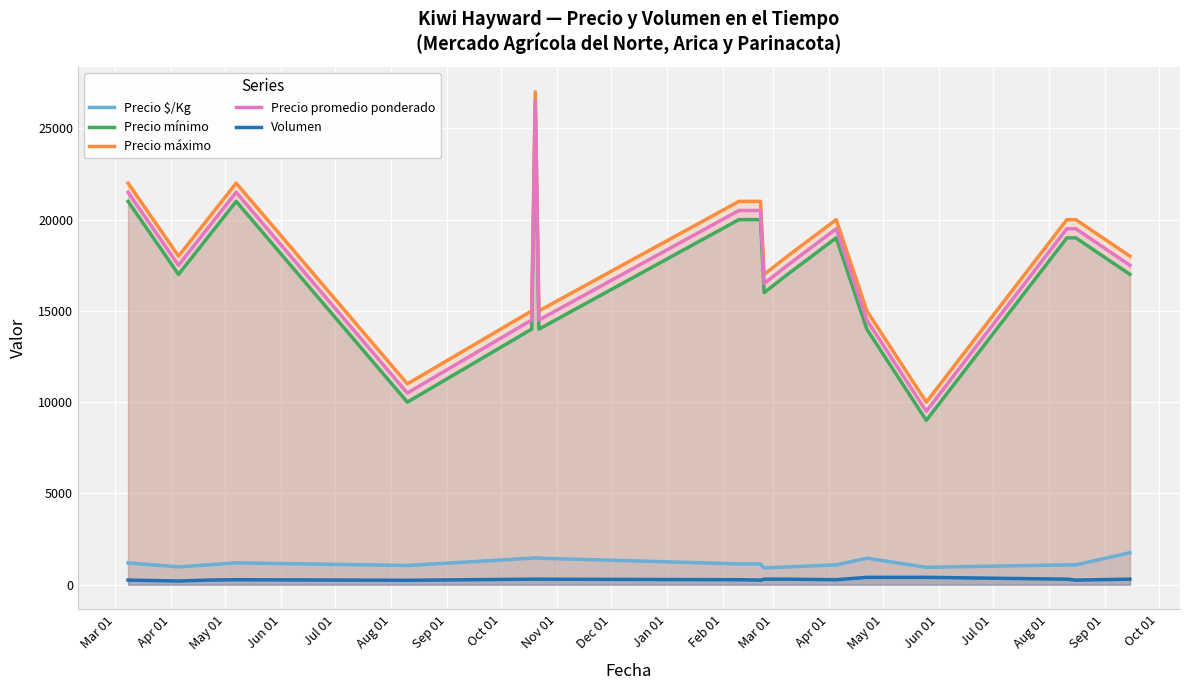

True or false: Precio mínimo and Precio $/Kg intersect in this chart.

False